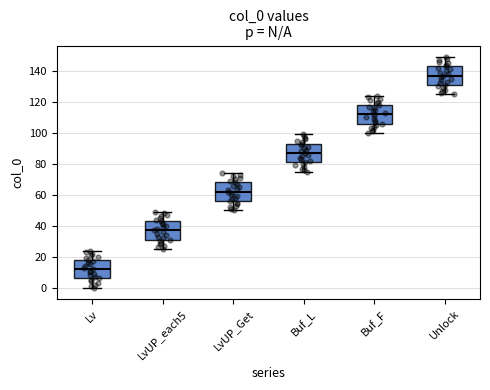

Which box has the highest median line?

Unlock